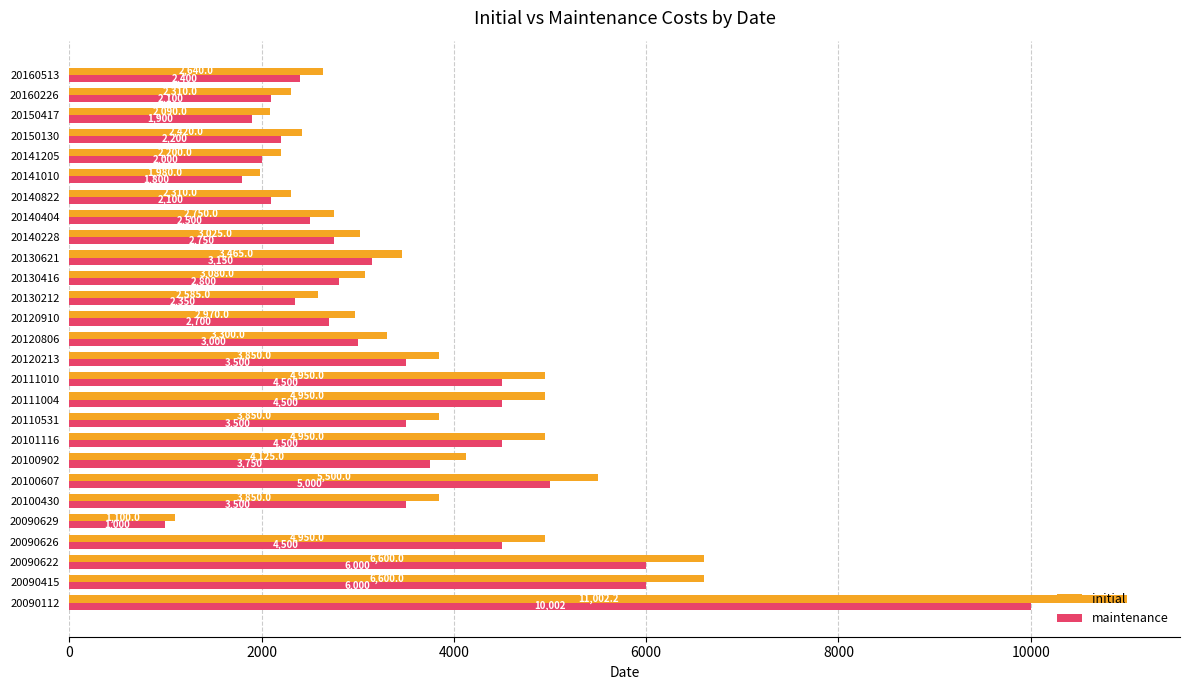

What is the lowest value of the maintenance series?

1000.0